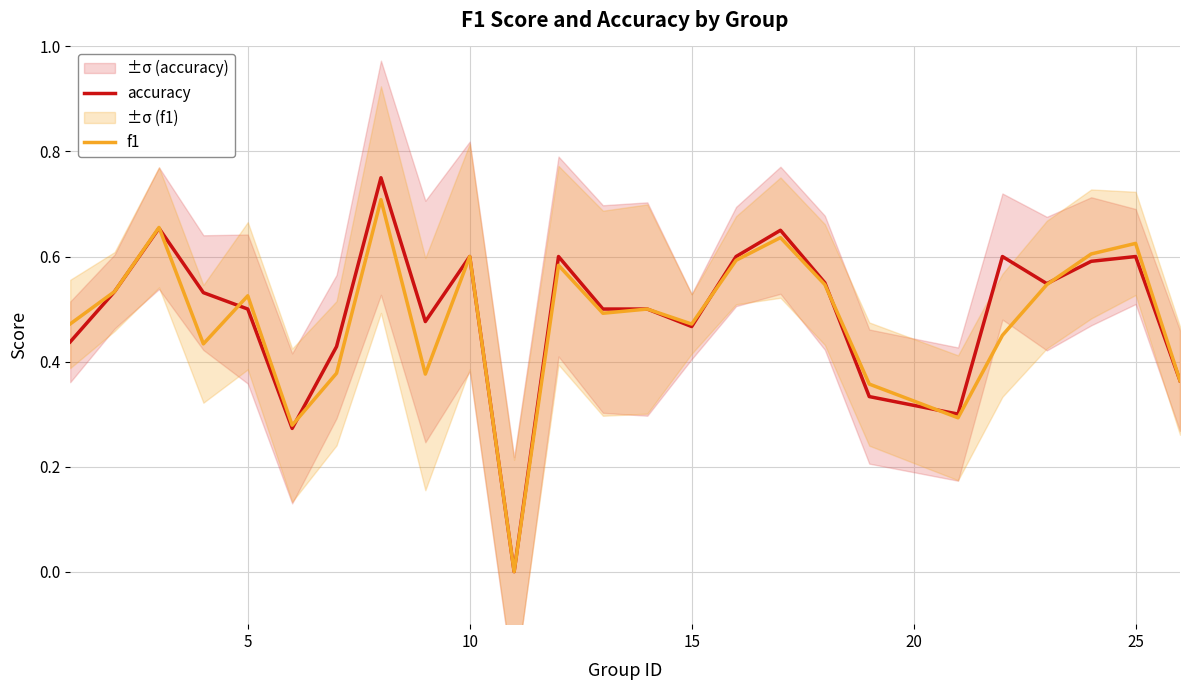

List the series in order of their overall mean, highest first.

accuracy, f1